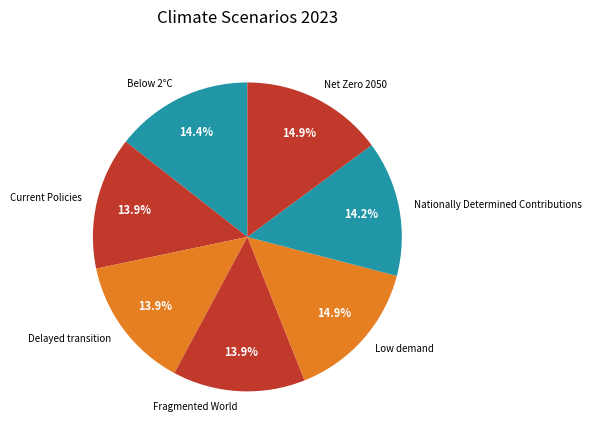

Is there any slice that represents more than half of the pie?

No